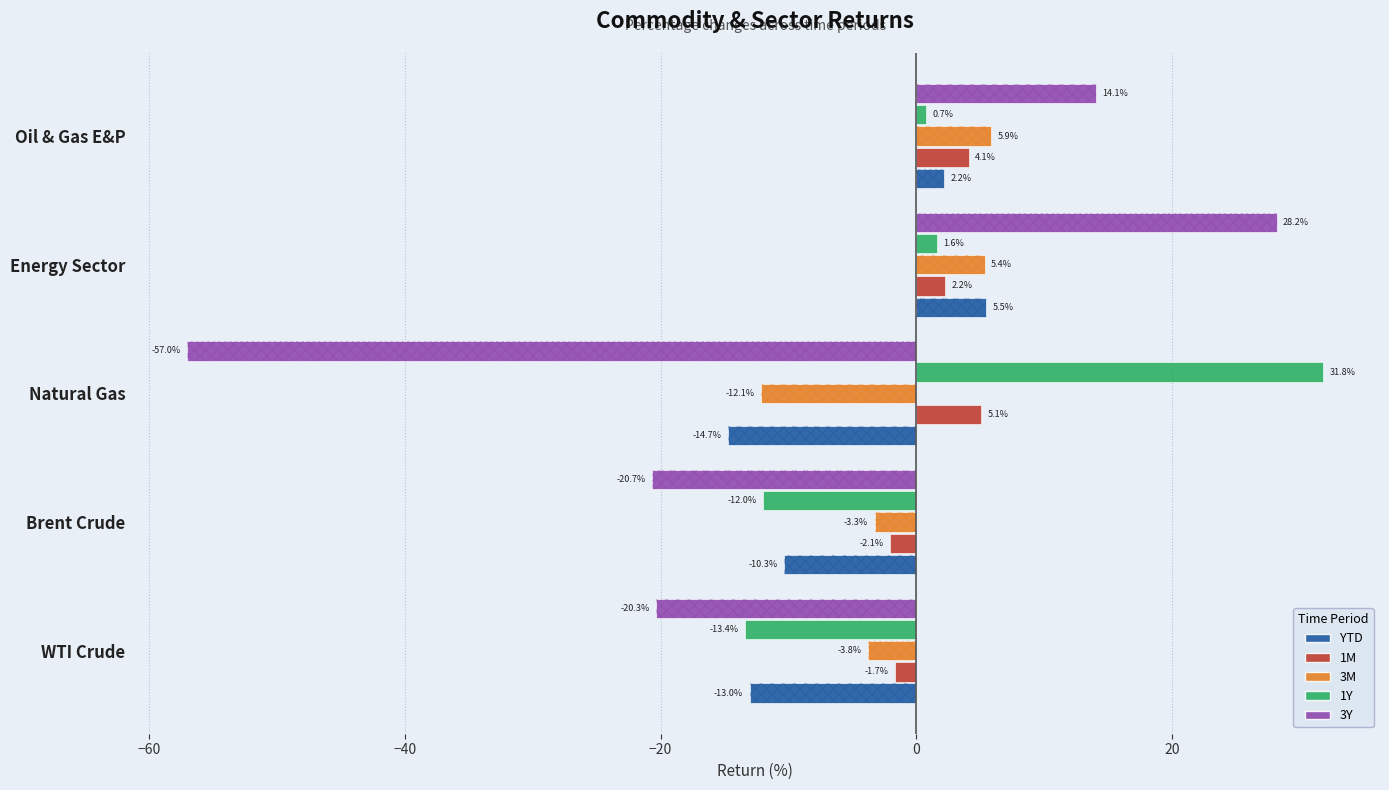

Which has a higher value, Brent Crude or WTI Crude?

Brent Crude